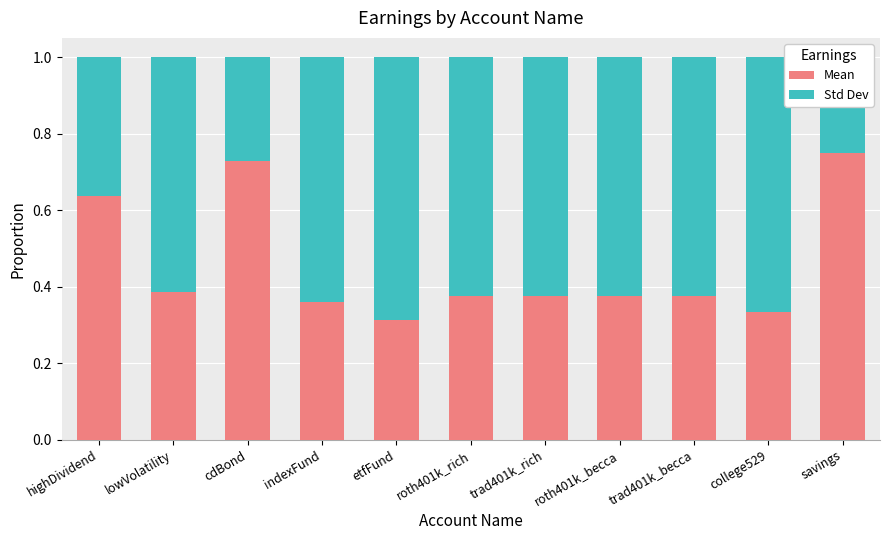

At savings, list the series in order from smallest to largest.

Std Dev, Mean